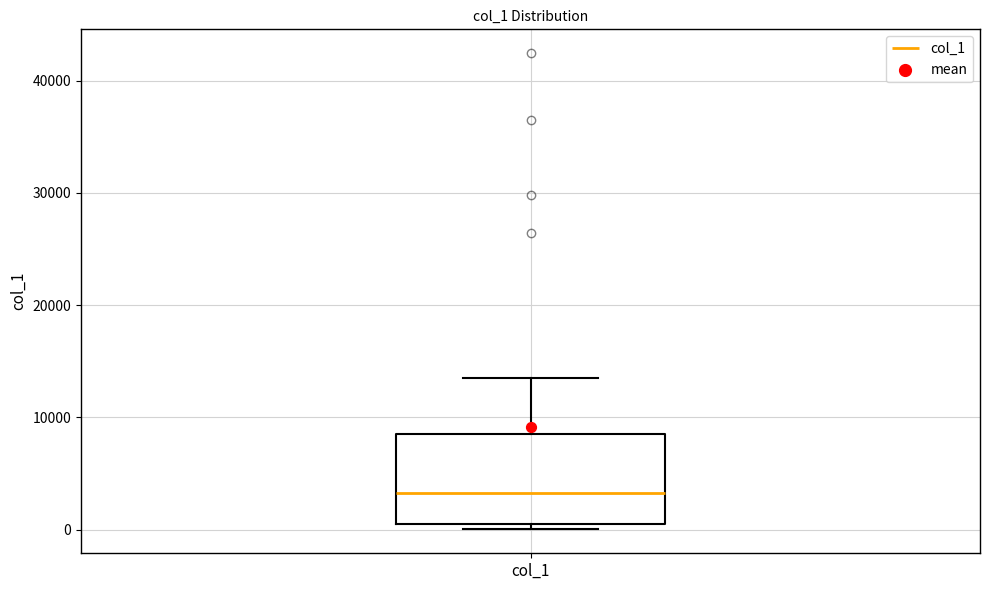

Read this box plot against the y-axis: the position of the median line, the range covered by the box, and the ends of both whiskers. The values are not printed on the chart, so give them approximately, as read against the axis.

median 3000, box 1000 to 9000, whiskers 0 to 14000